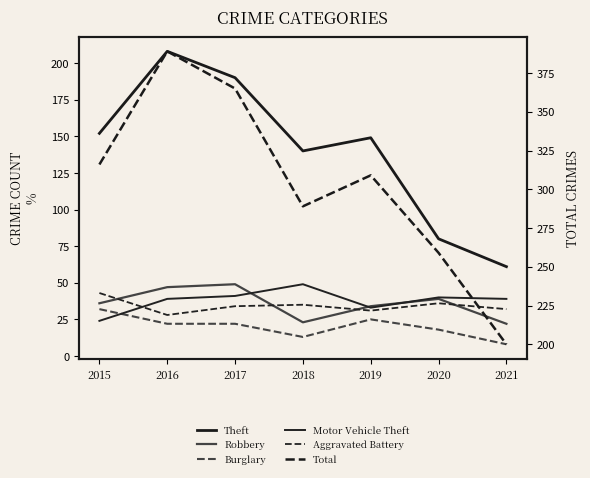

How many data points in Aggravated Battery are less than 34?

3